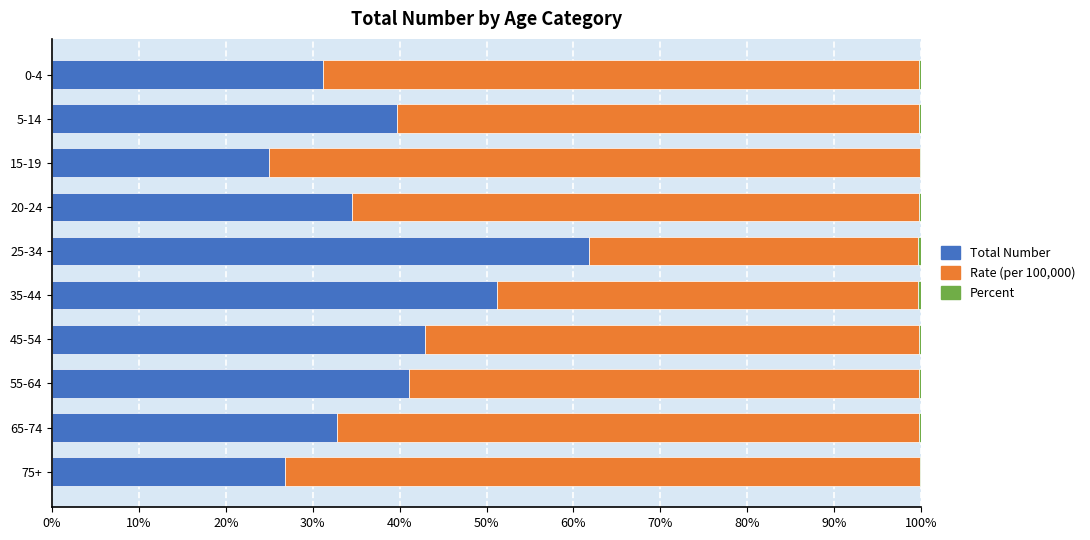

At which label does Total Number reach its peak?

25-34